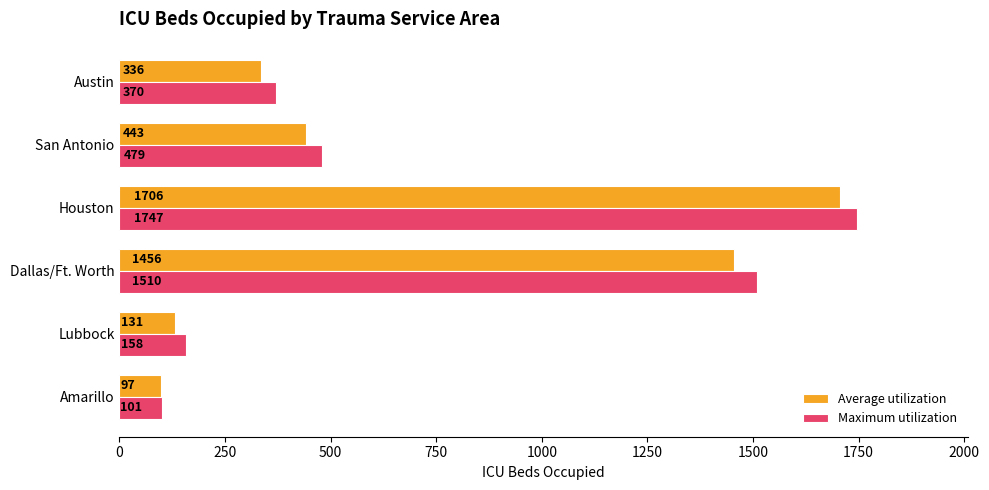

Between San Antonio and Austin, which series saw the biggest shift?

Maximum utilization